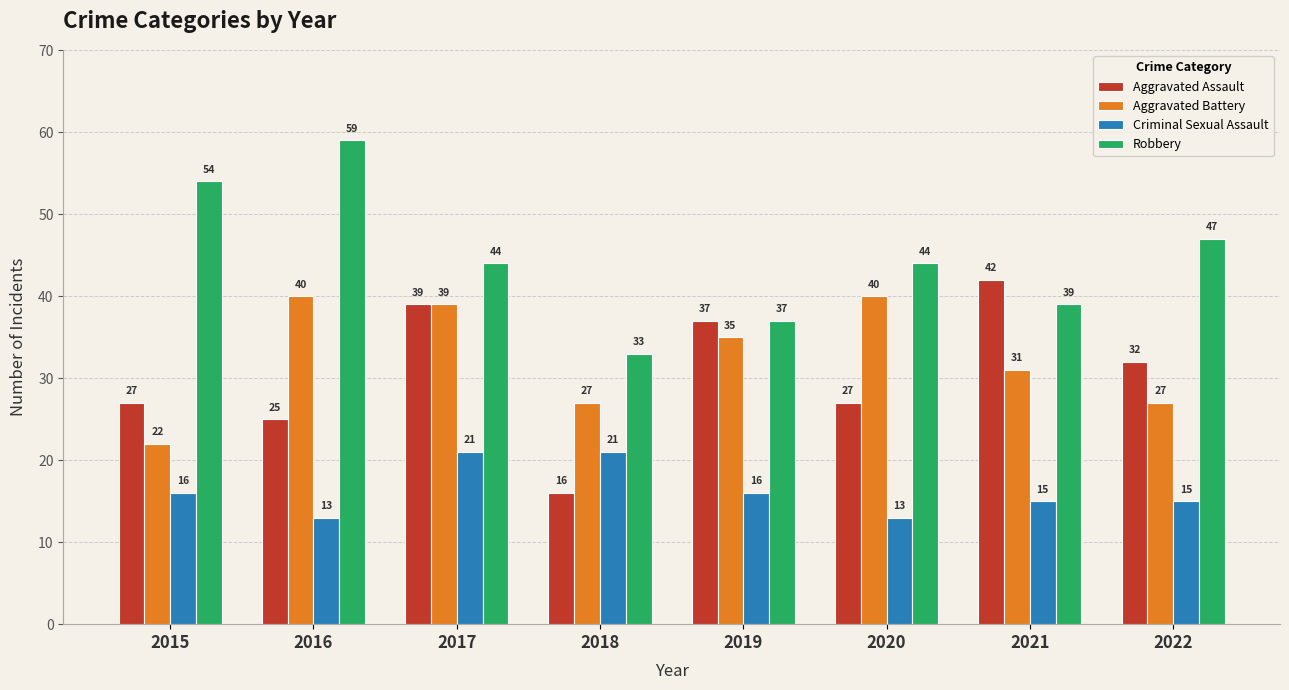

Count the number of data series in this chart.

4